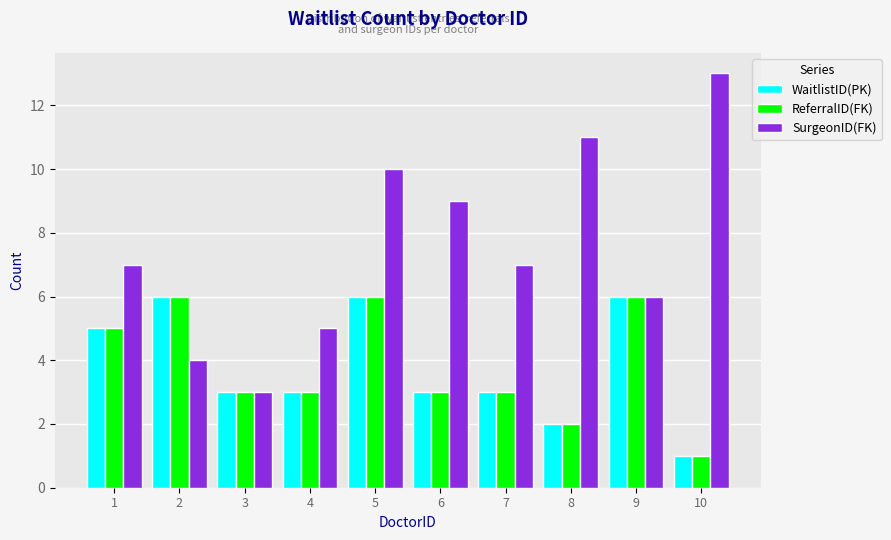

Count the number of categories in the chart.

10